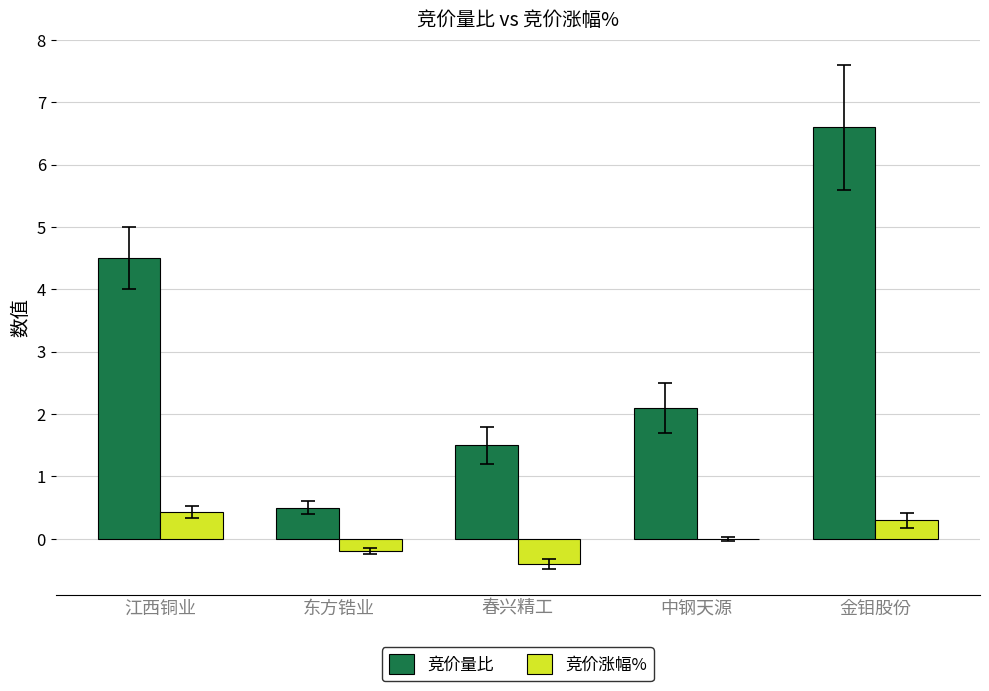

True or false: 竞价量比 has a value of 0.8 at 东方锆业.

False